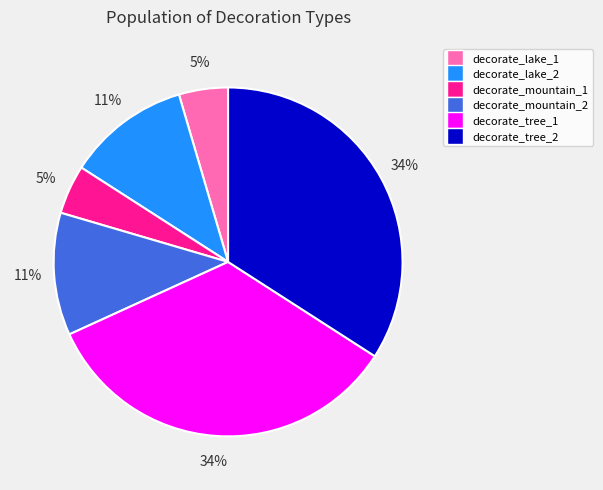

To the nearest percent, what portion does decorate_mountain_2 represent?

11%